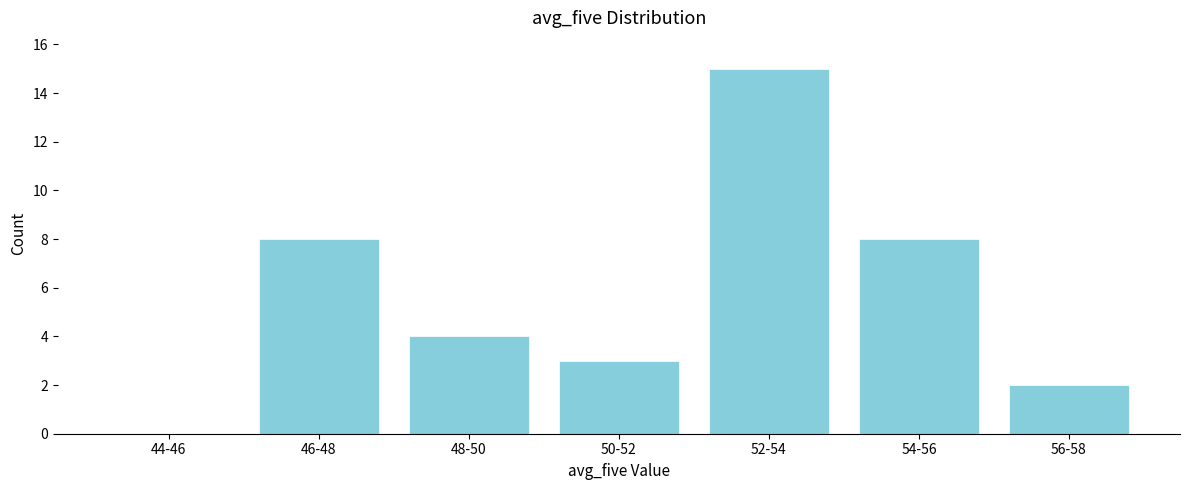

Reading left to right, extract all data points from this chart.

44-46=0	46-48=8	48-50=4	50-52=3	52-54=15	54-56=8	56-58=2